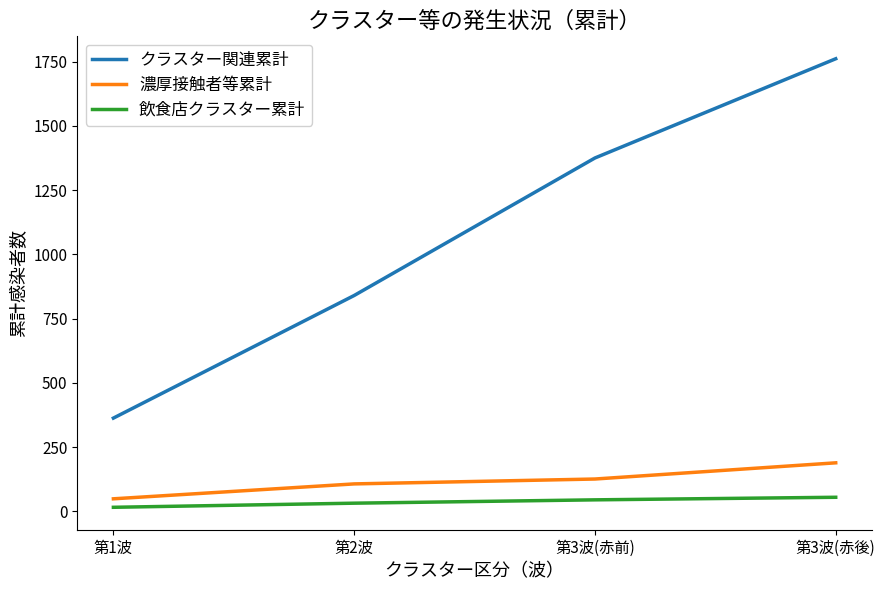

True or false: 濃厚接触者等累計 and クラスター関連累計 cross at least once.

False